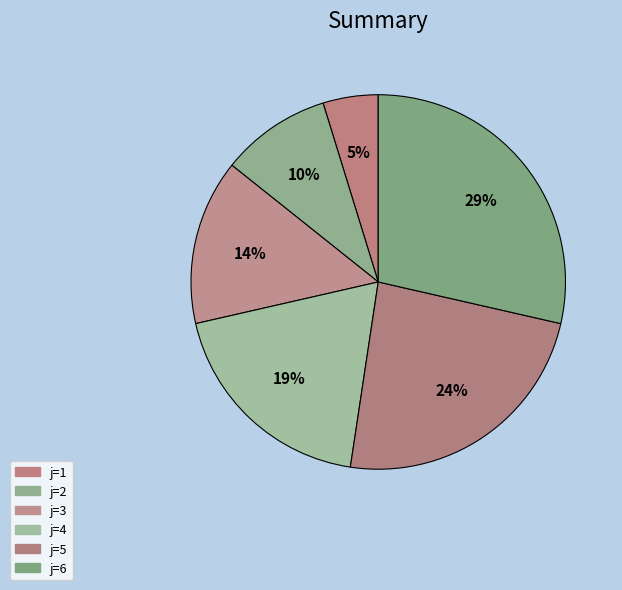

Is it true that j=3 is 14% of the pie?

True